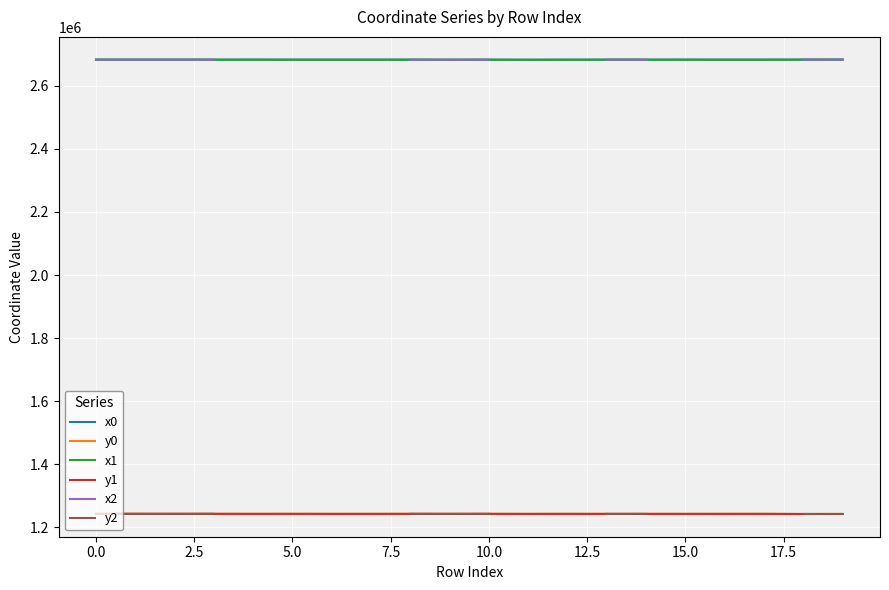

True or false: x0 and y0 cross at least once.

False